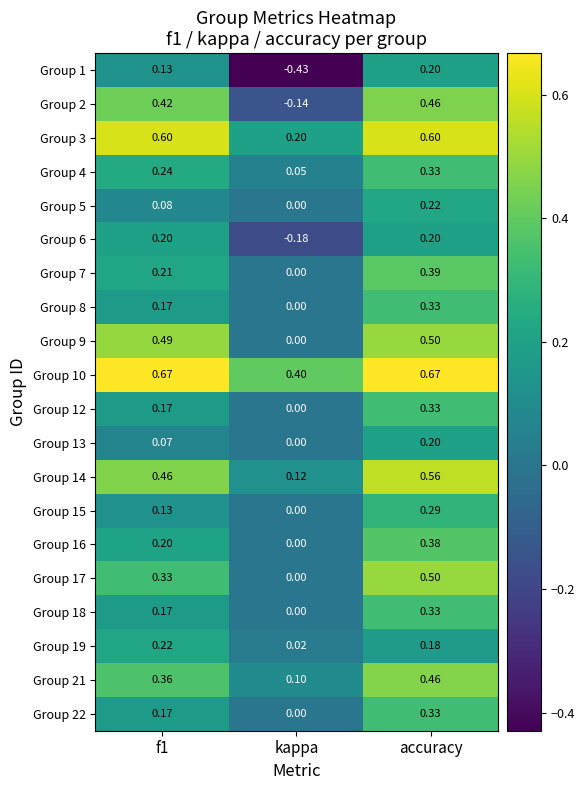

Is the value of Group 2 at accuracy greater than the value of Group 19 at f1?

Yes